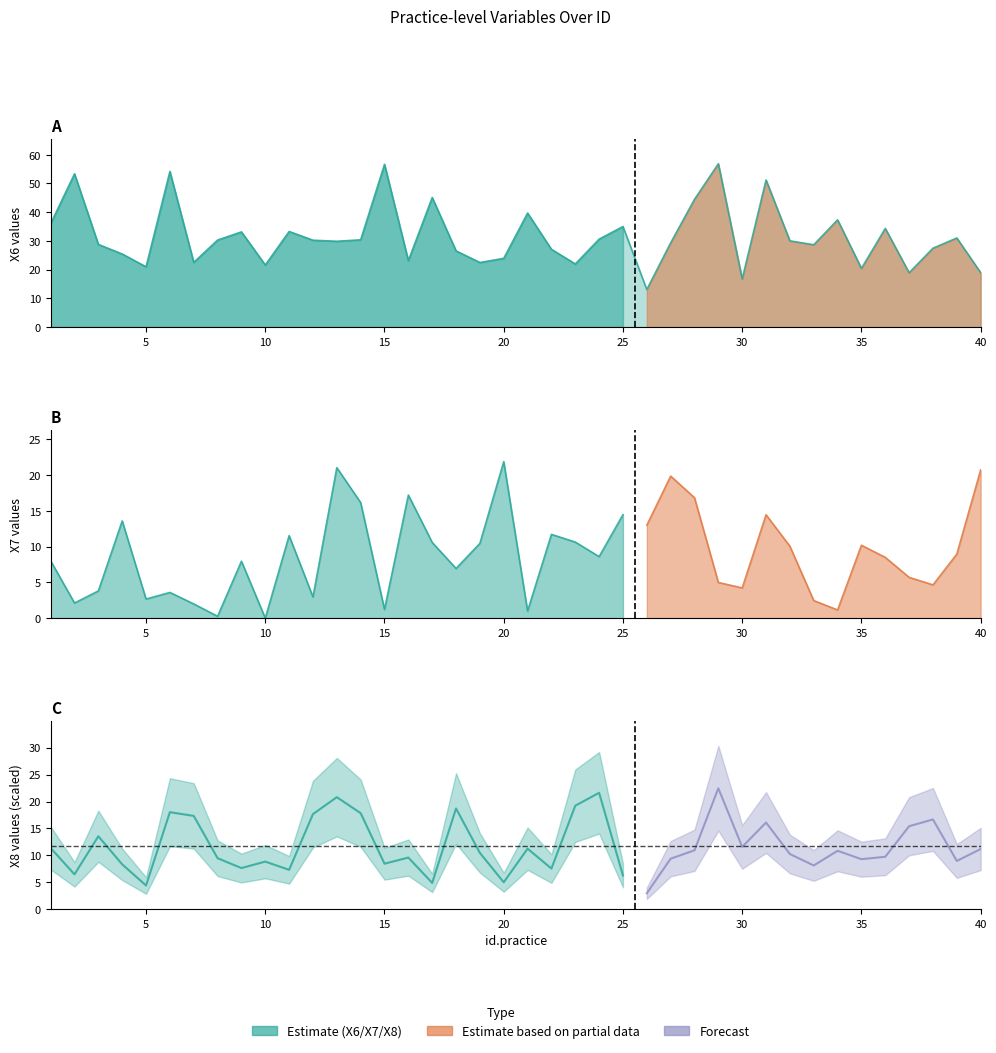

At how many categories does at least one series exceed 47?

5